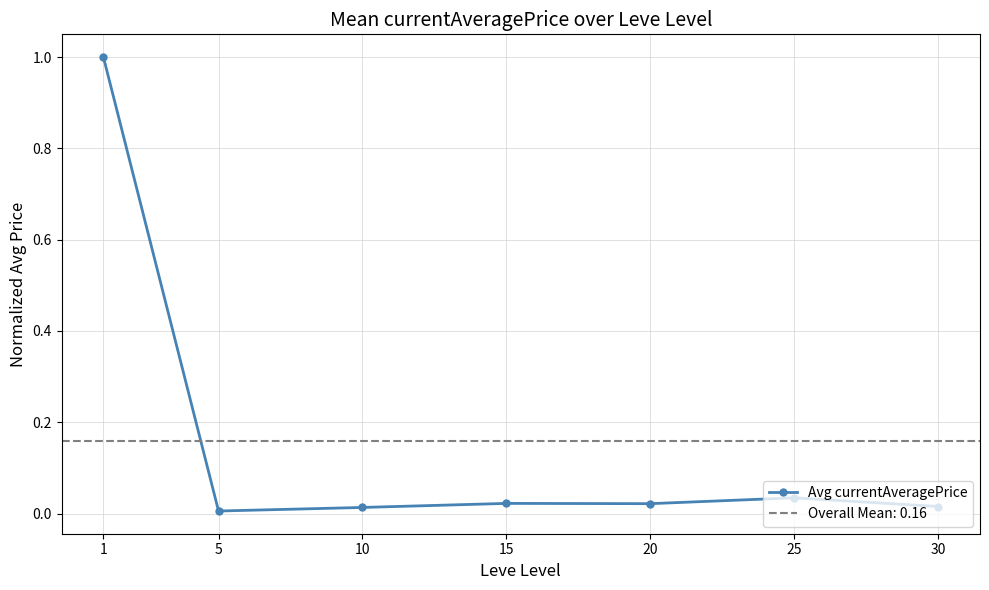

How many data points does each series have?

7